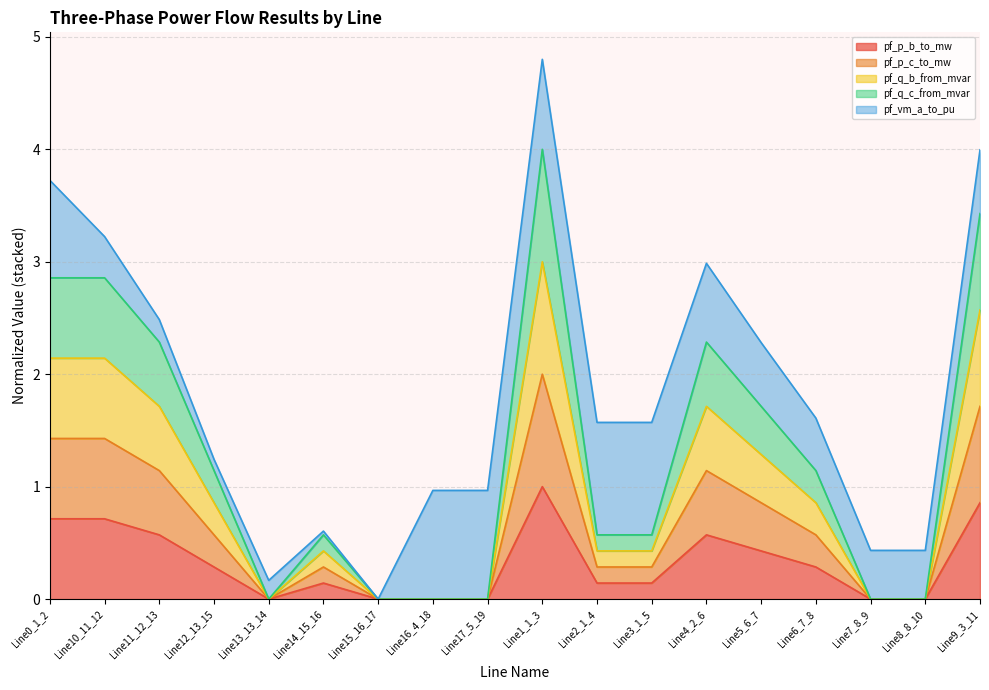

At which label does pf_p_b_to_mw reach its peak?

Line1_1_3